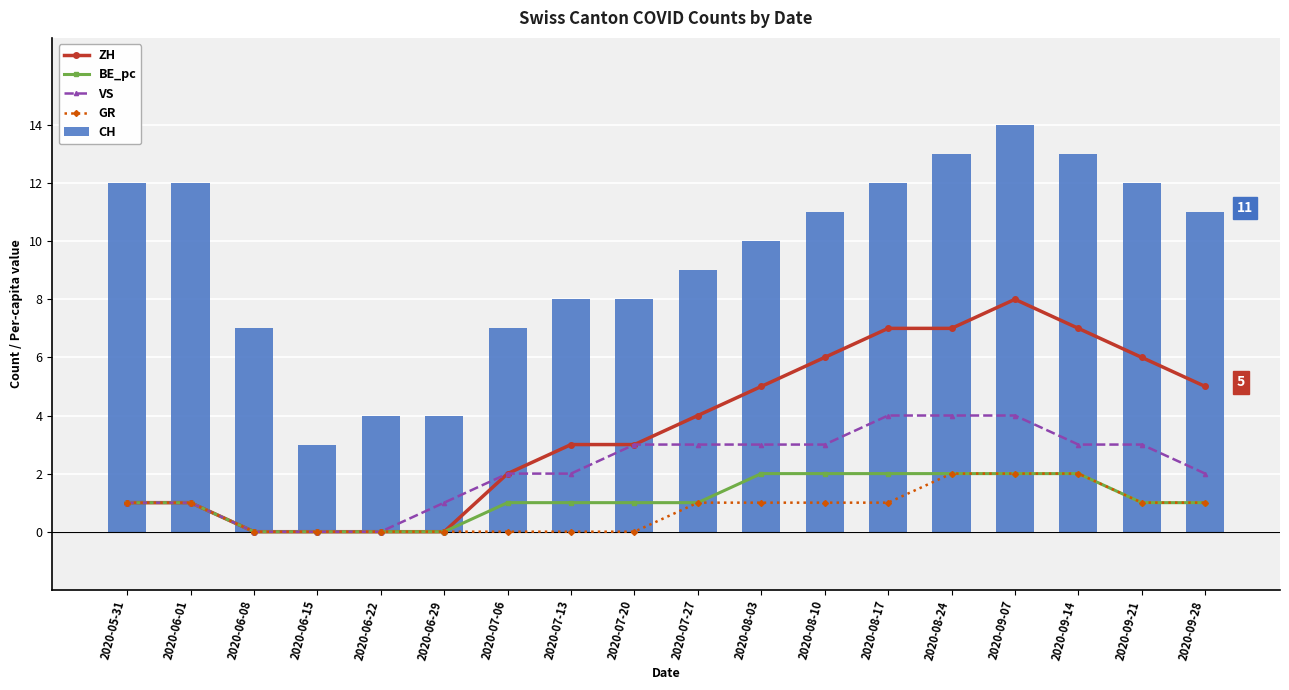

At which label does VS first exceed 3?

2020-08-17